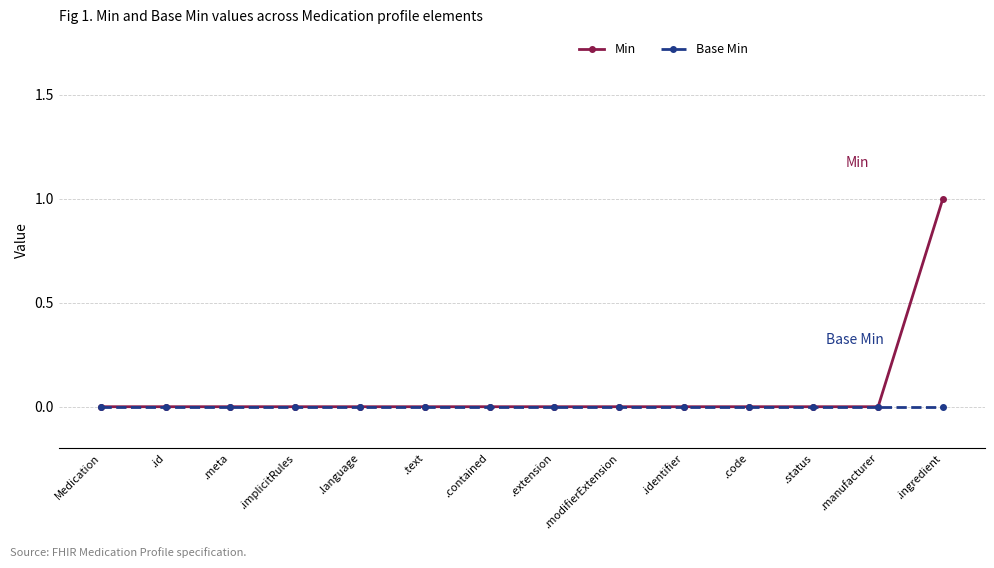

At which category is the sum across all series the highest?

.ingredient